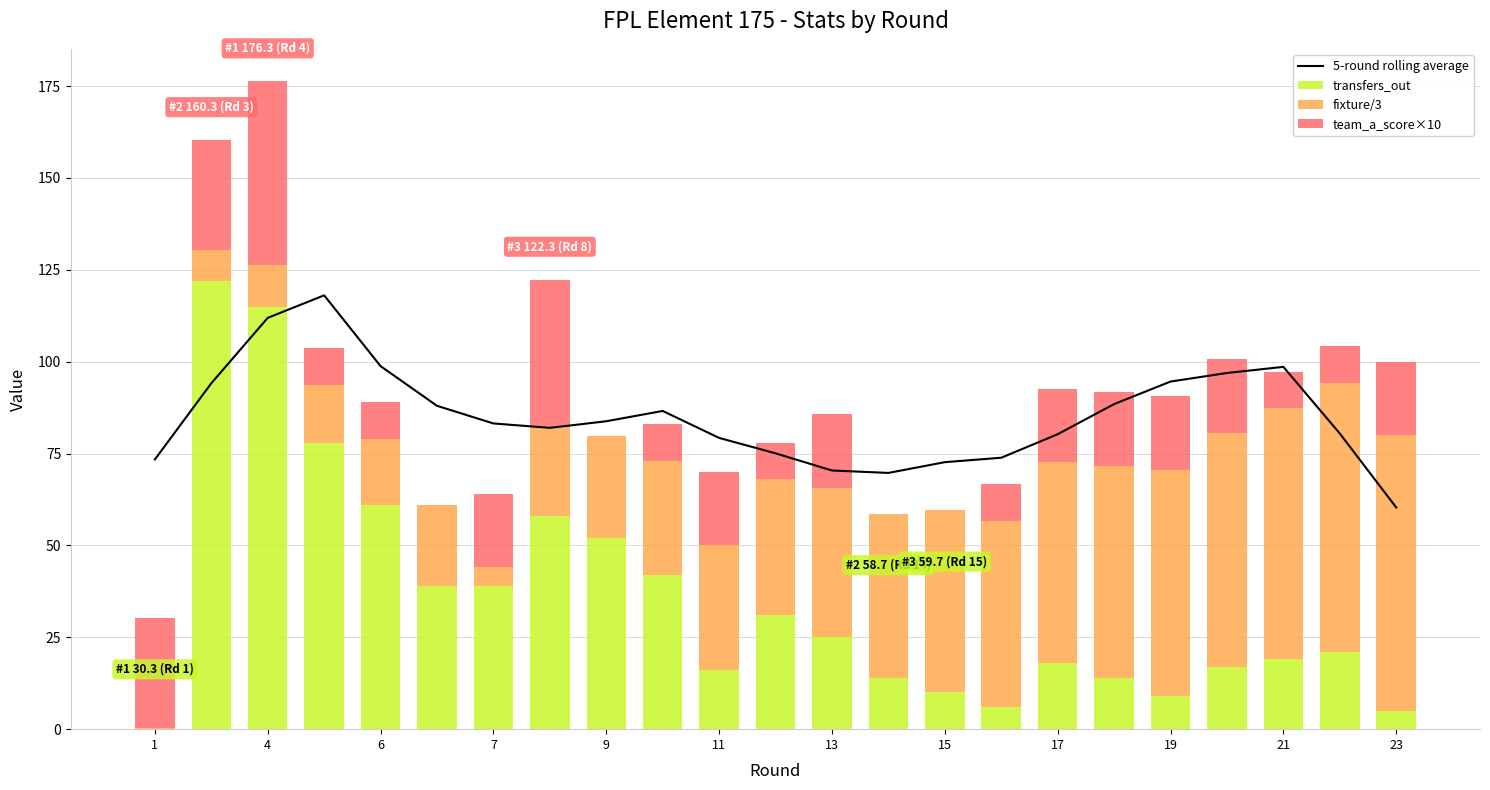

How many data points in fixture/3 are above 37?

11